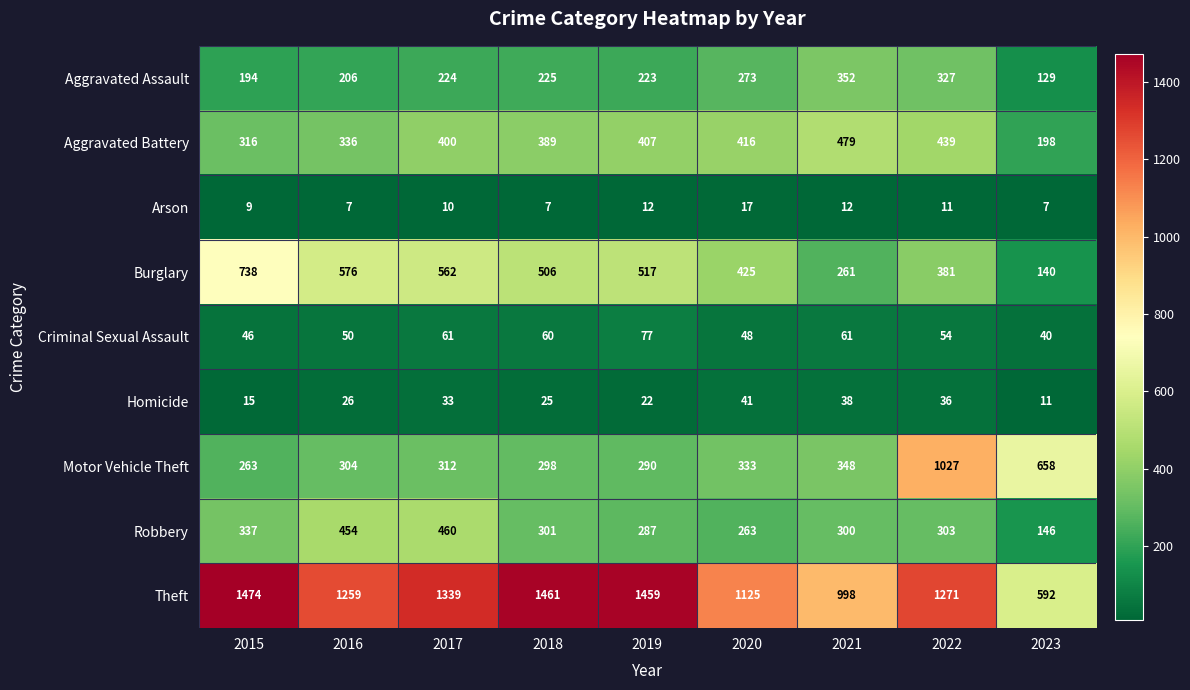

How many data points does each series have?

9